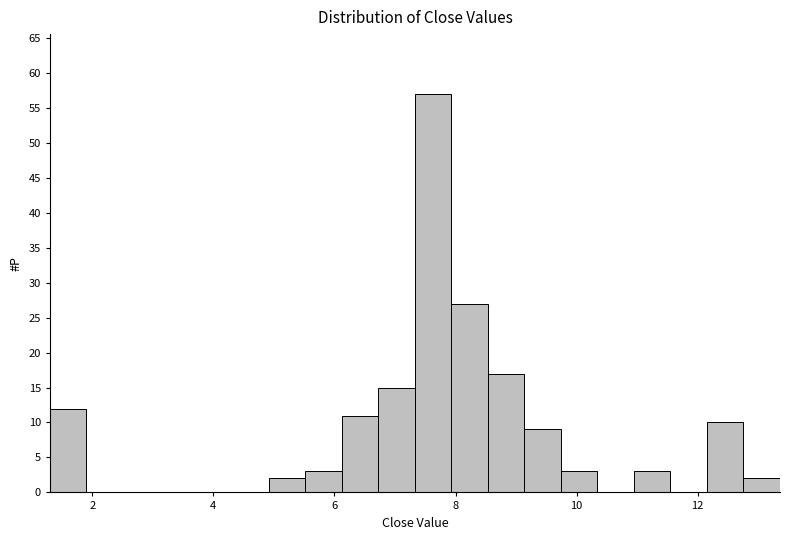

Read against the x-axis, roughly where is the centre of the tallest bar?

7.6